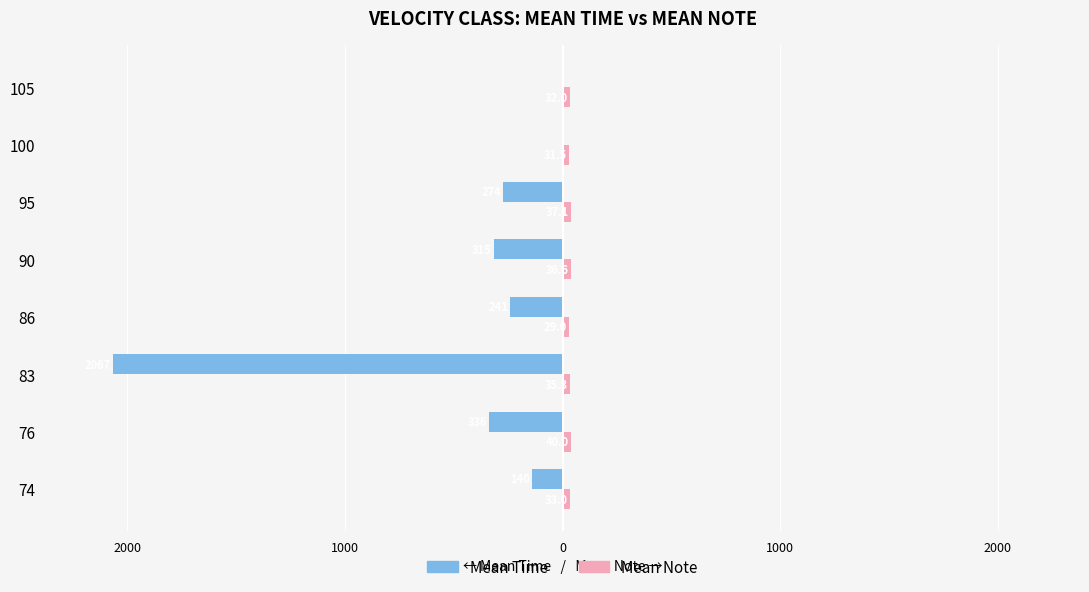

How many categories are shown in the chart?

8